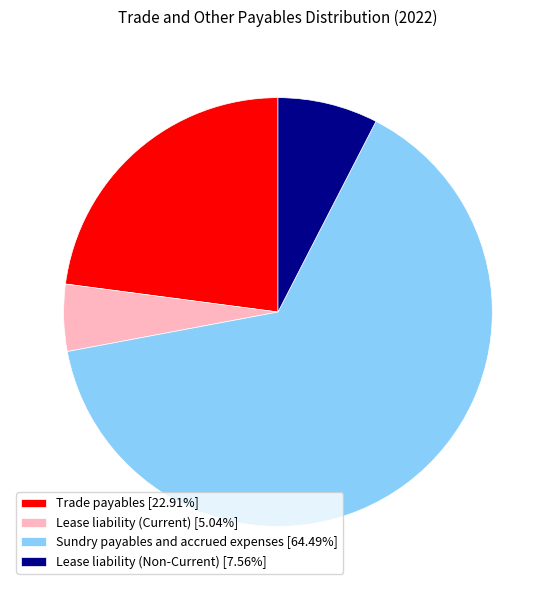

Is there any slice that represents more than half of the pie?

Yes